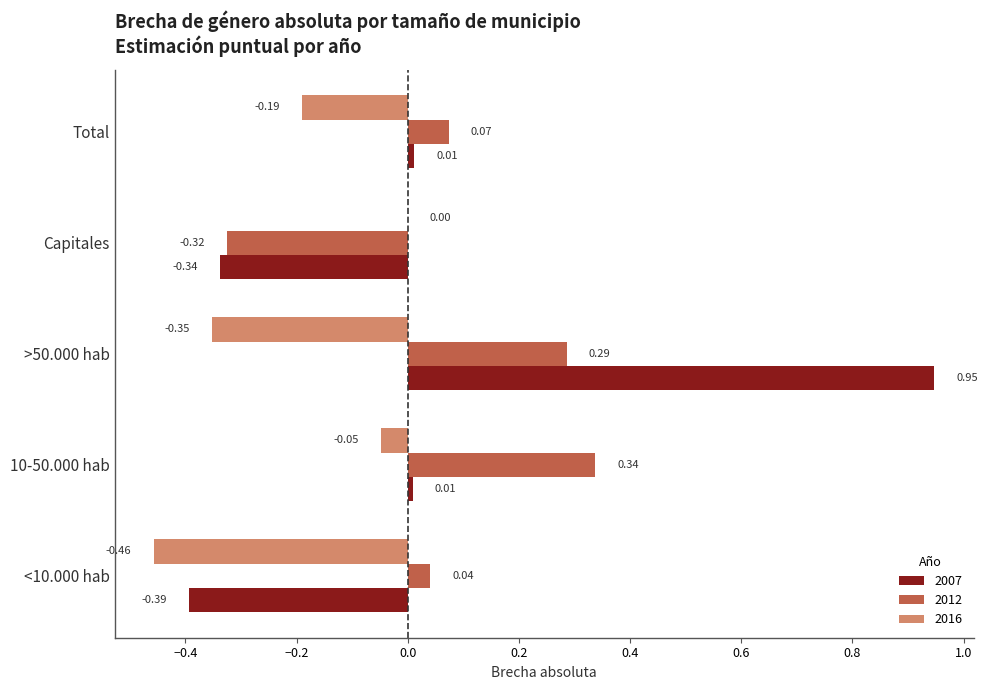

The value of 2007 at <10.000 hab is -0.2. True or false?

False